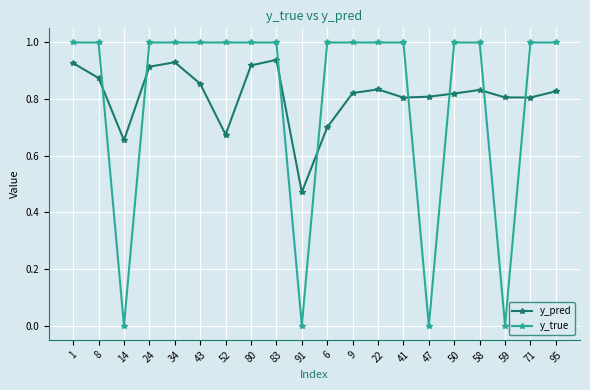

Does the chart have visible grid lines?

Yes